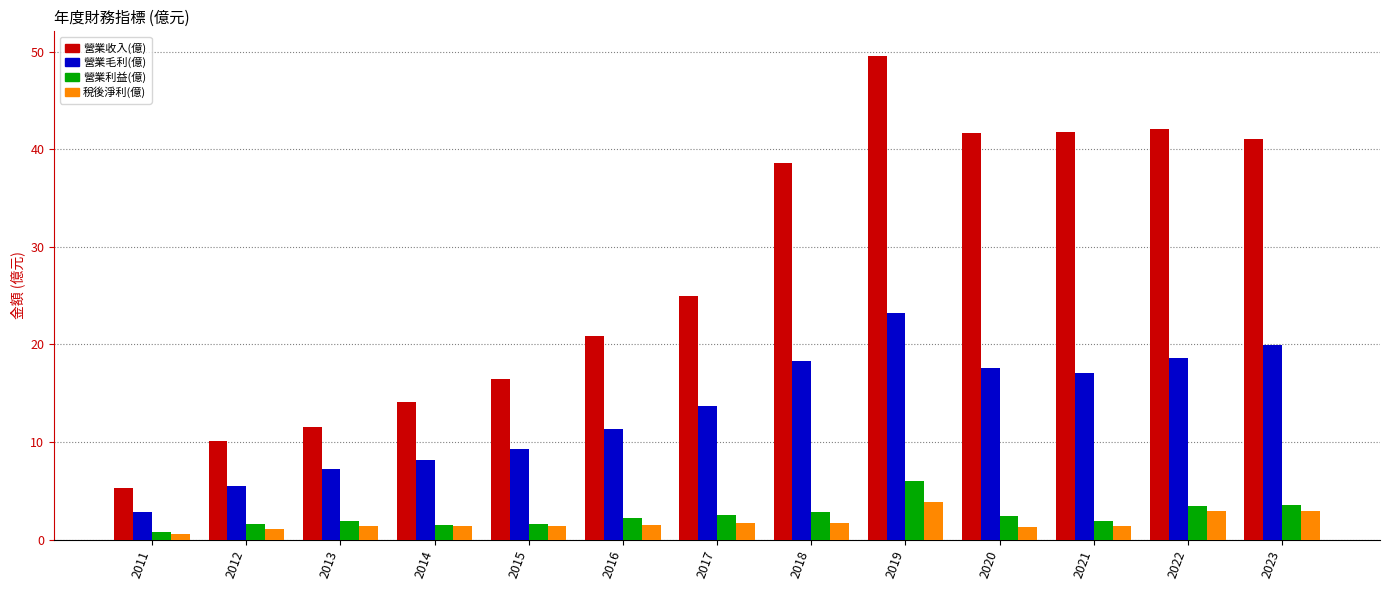

What is the difference between the maximum and minimum values in the 營業毛利(億) series?

20.4